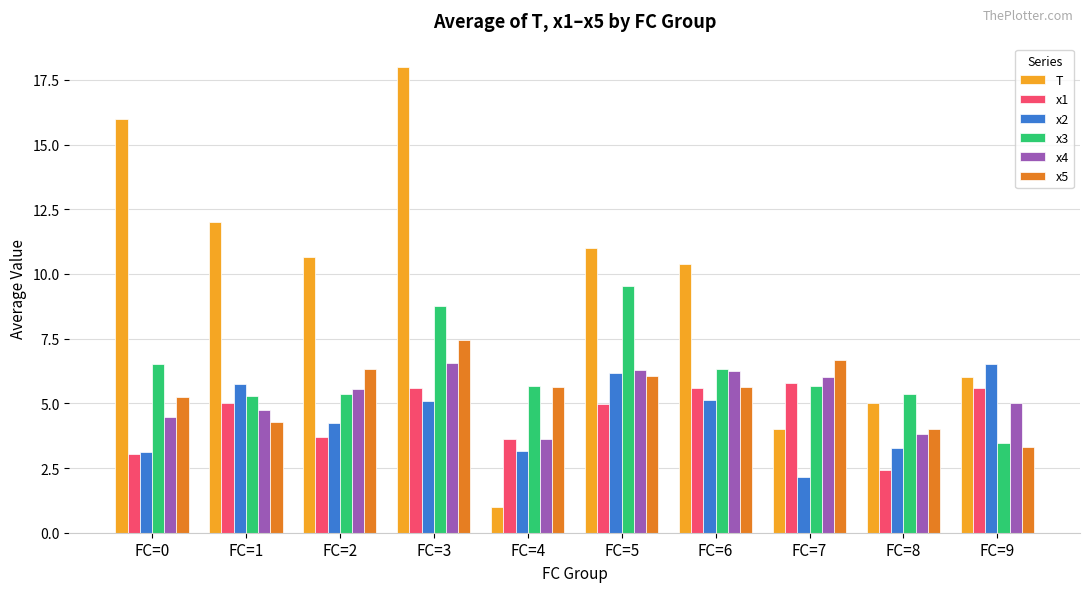

At which label is x5 closest to 5?

FC=0